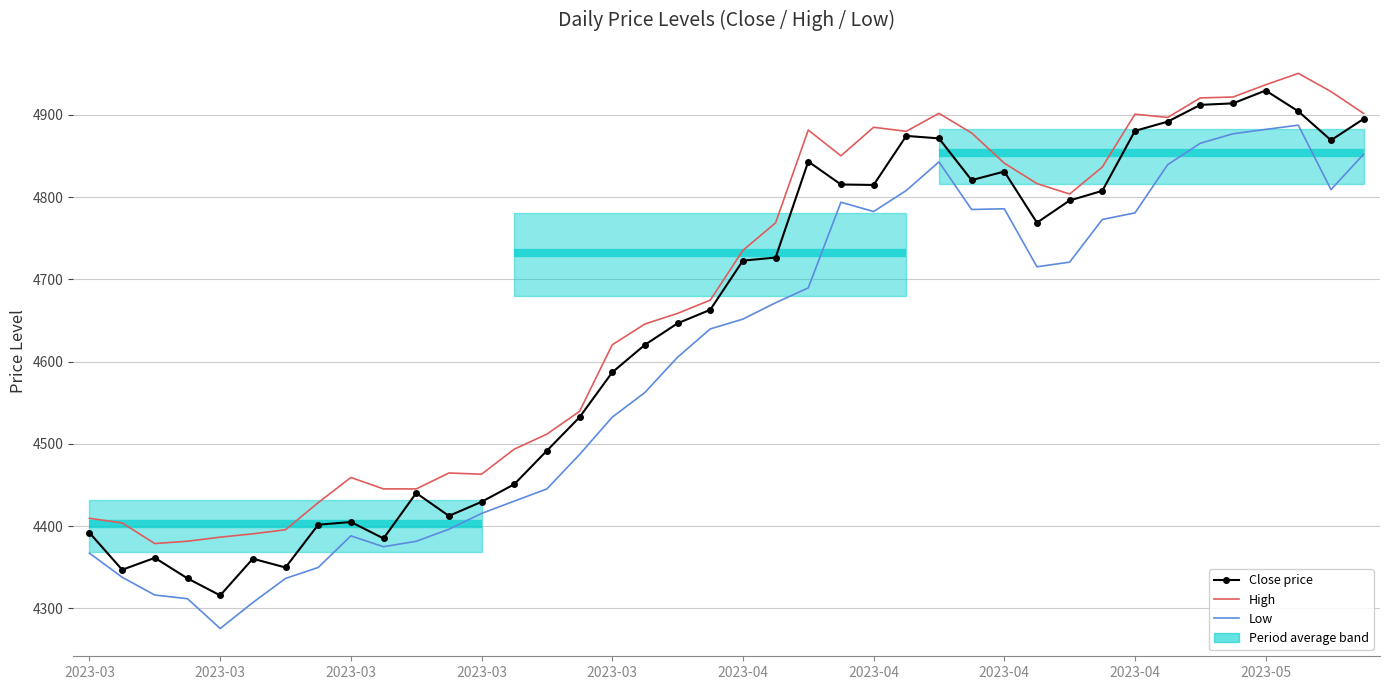

At which category does Low reach its first local valley?

2023-03